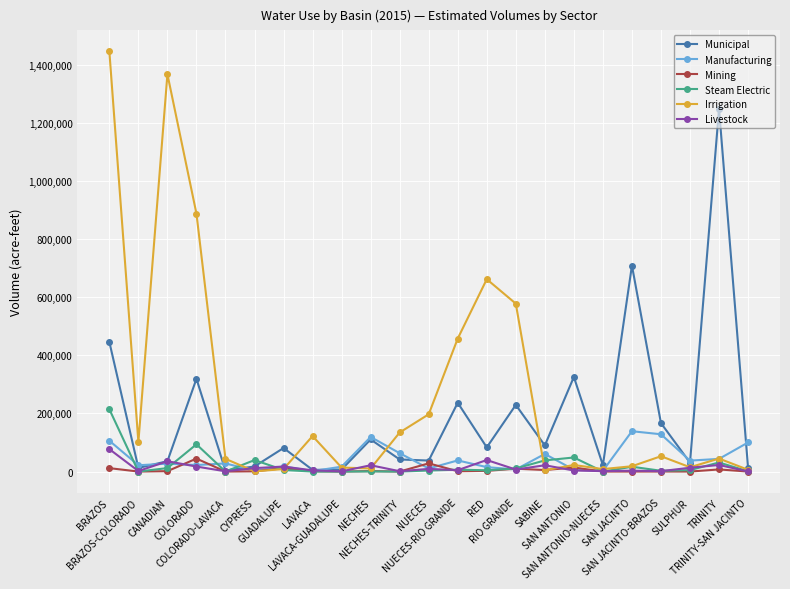

What is the maximum value for Mining?

44579